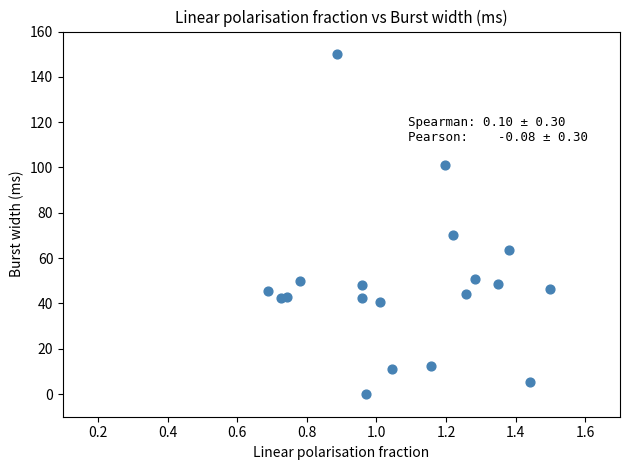

What Y value in the scatter plot is closest to 75?

70.1